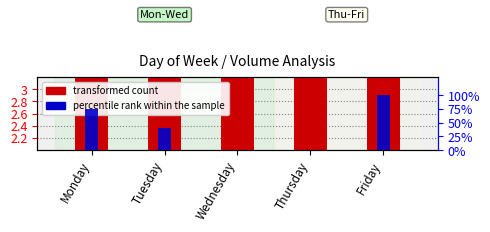

Which category has the lowest value across all series?

Thursday